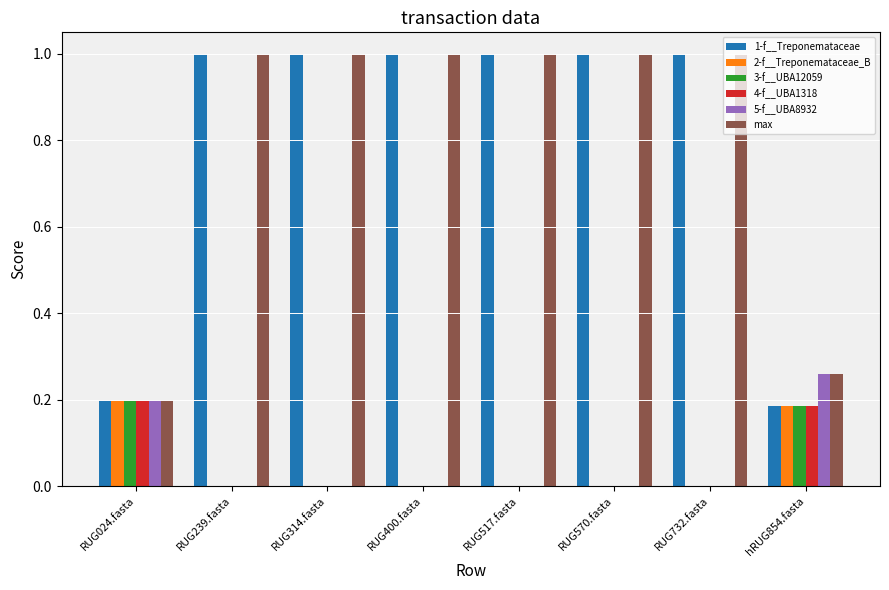

What are all the series names shown in the legend?

1-f__Treponemataceae, 2-f__Treponemataceae_B, 3-f__UBA12059, 4-f__UBA1318, 5-f__UBA8932, max